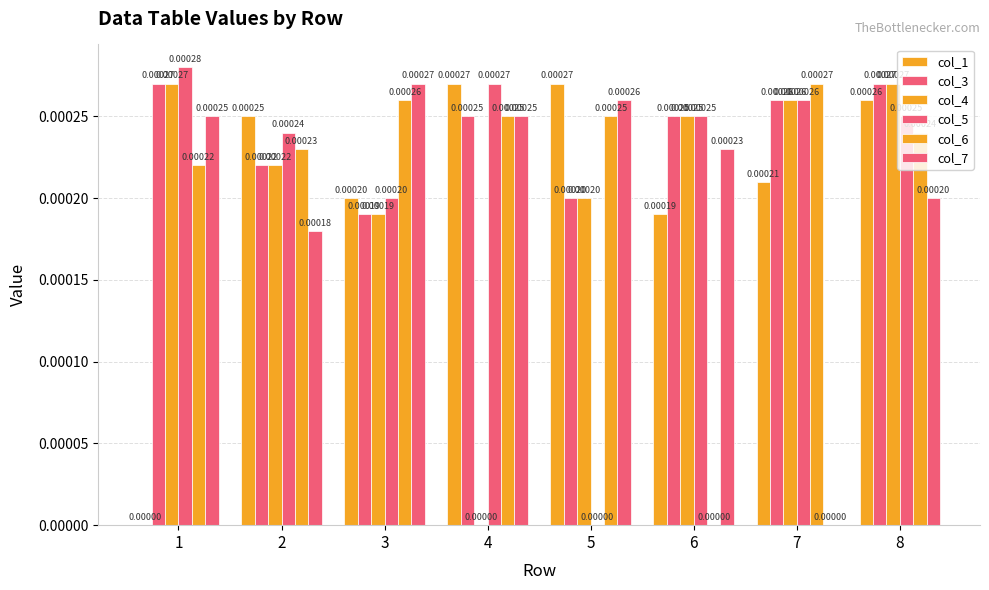

How many values in col_5 are above zero?

7